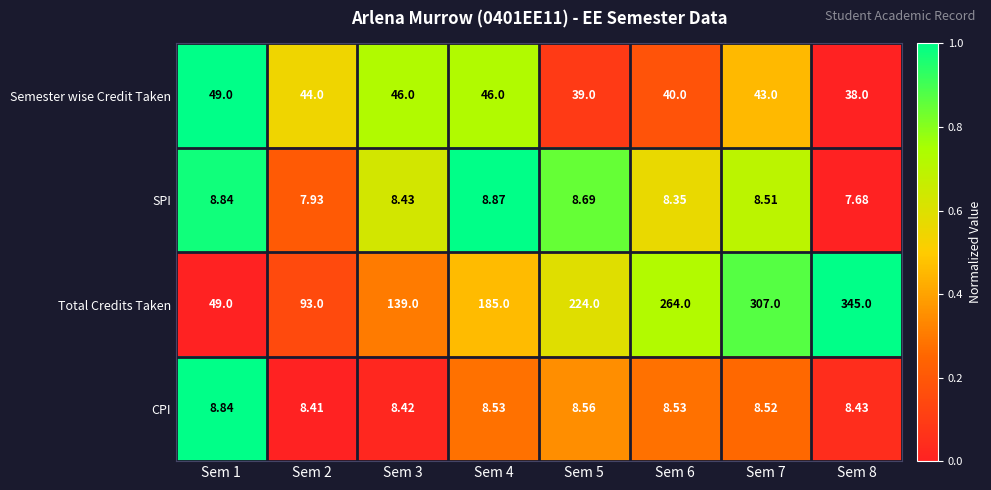

Is the value of CPI at Sem 5 greater than the value of Semester wise Credit Taken at Sem 4?

No